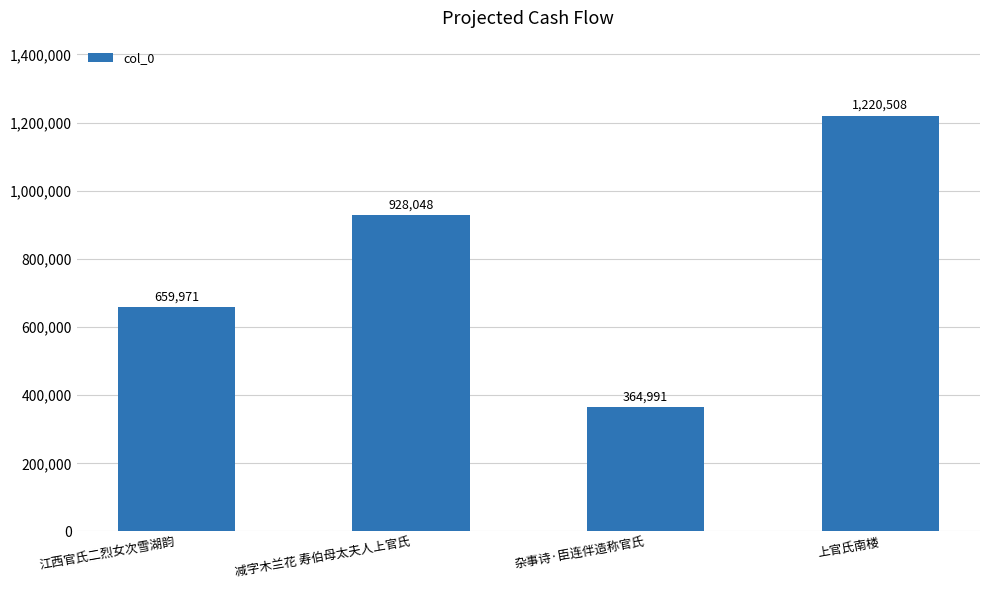

Are the bars grouped side by side (vs. stacked)?

No